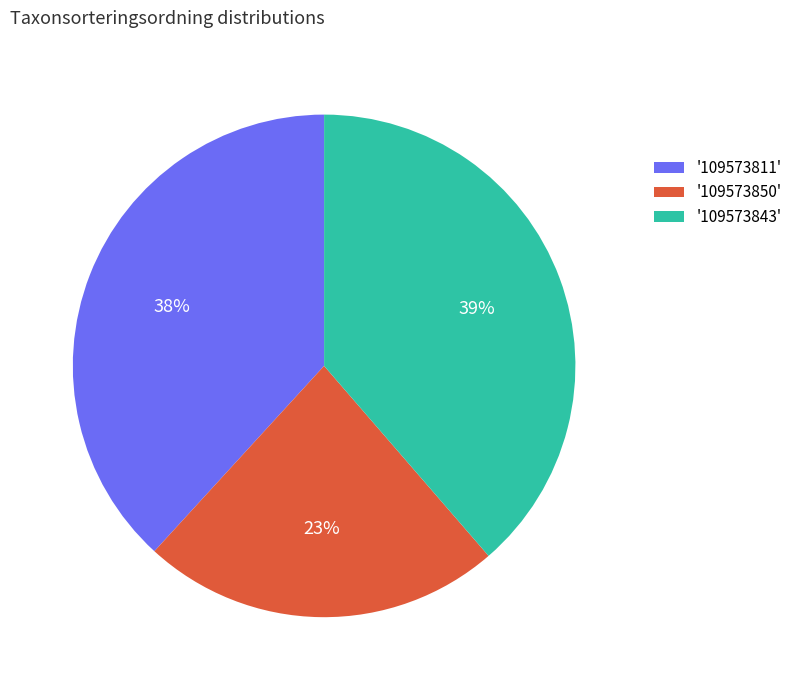

Is there any slice that represents more than half of the pie?

No